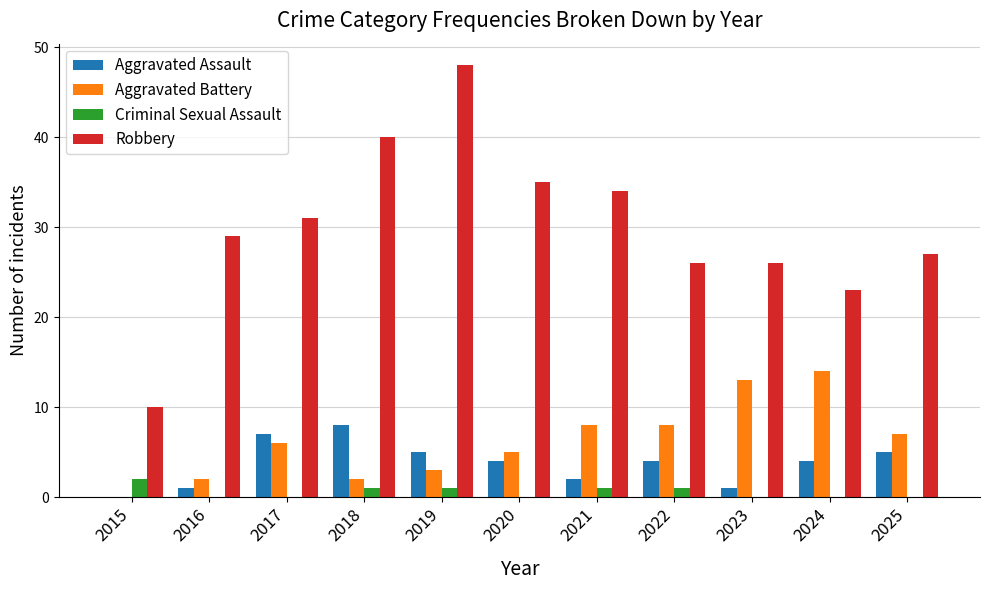

What is the average value of the Aggravated Battery series?

6